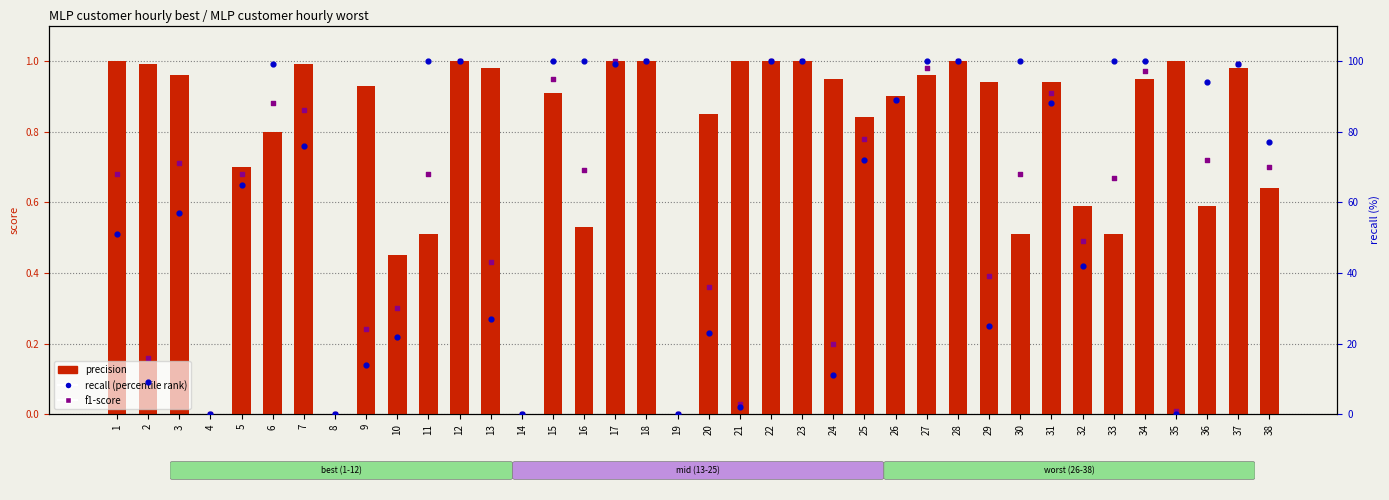

Which series has the widest spread of Y values?

recall (percentile)